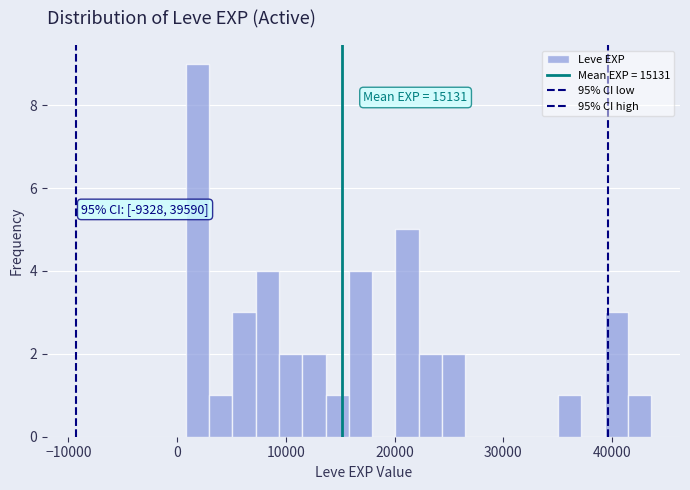

Around what value on the x-axis is the tallest bar? Give the approximate position of its centre, as read against the axis.

2000